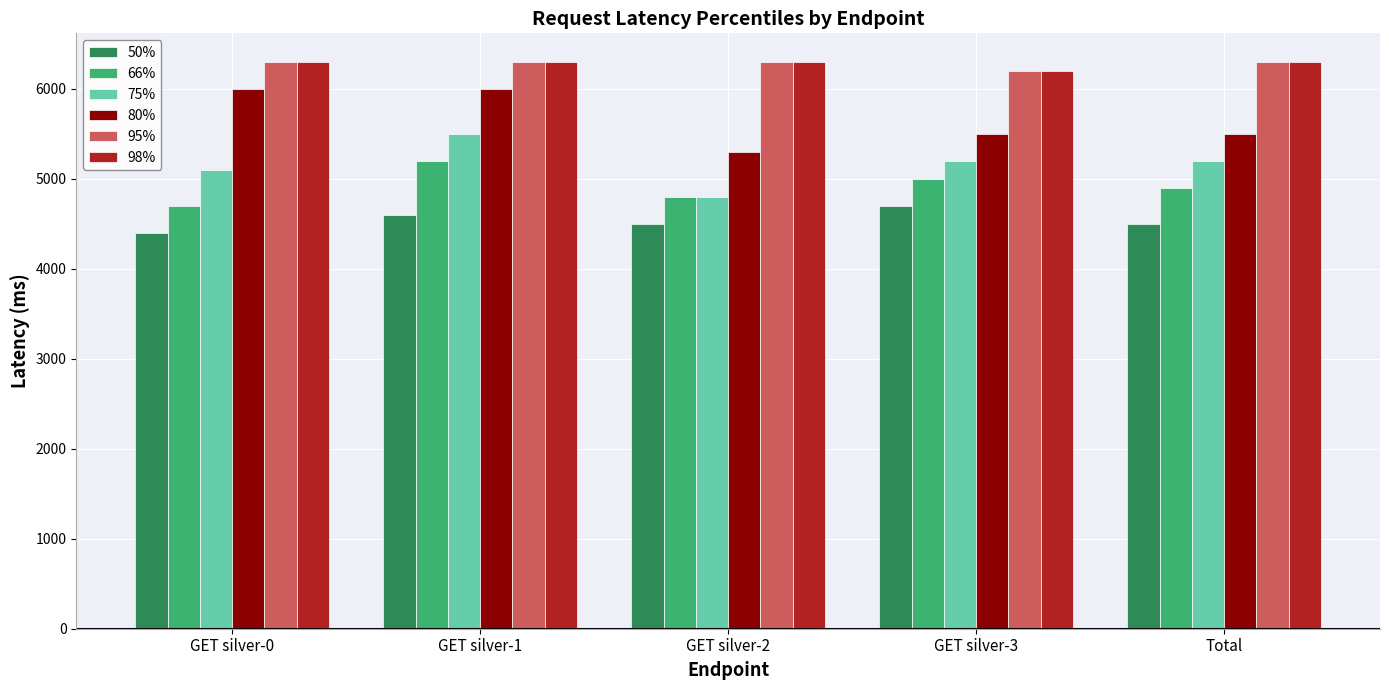

What is the highest value of the 98% series?

6300